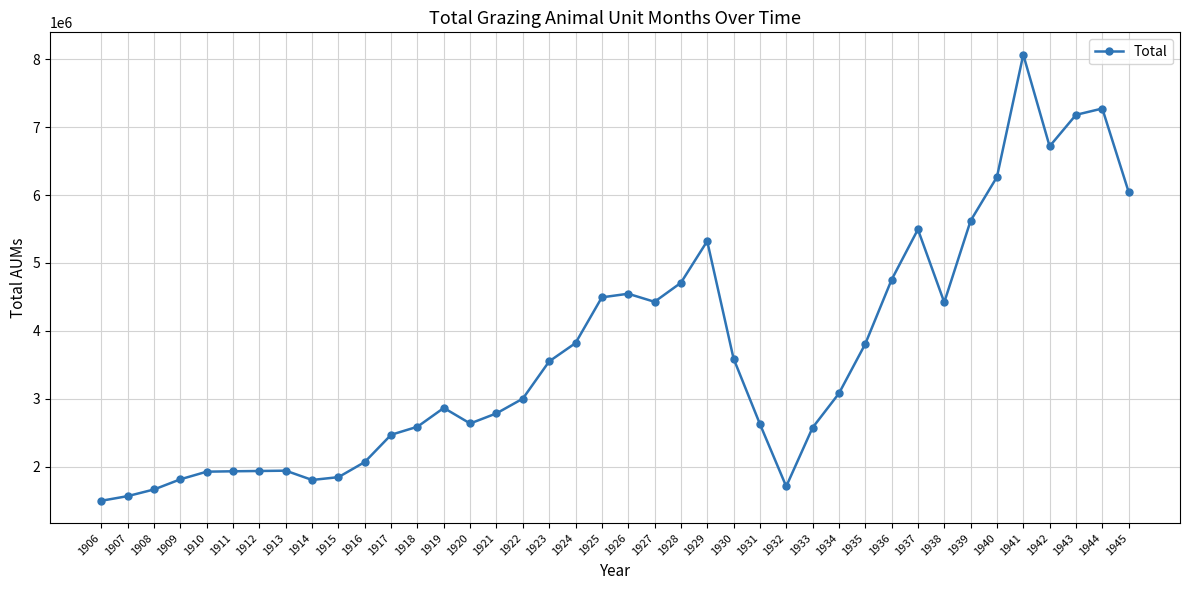

True or false: the data has more than 0 interior local peaks.

True